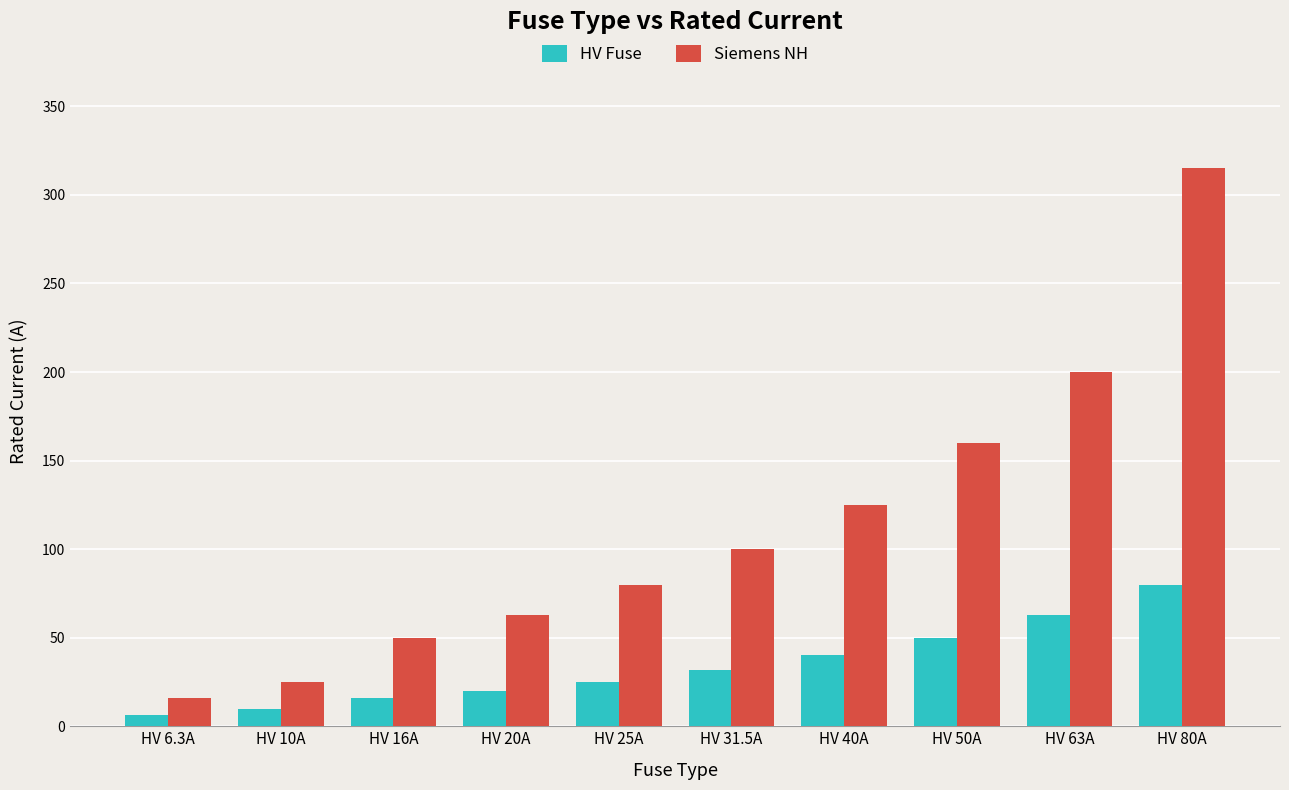

What is the sum of the HV Fuse values at HV 20A and HV 10A?

30.0